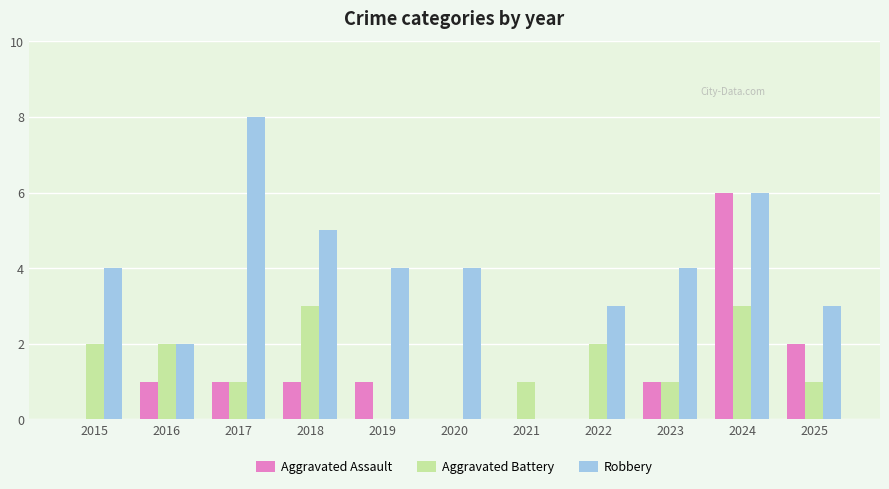

What is the sum of the Robbery values at 2018 and 2022?

8